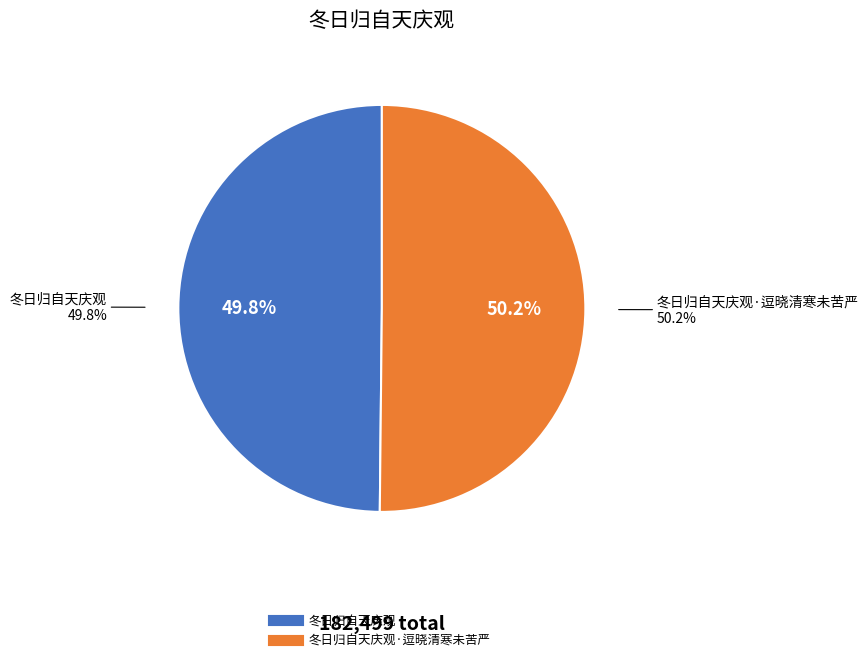

The 冬日归自天庆观·逗晓清寒未苦严 slice represents 43% of the pie. True or false?

False